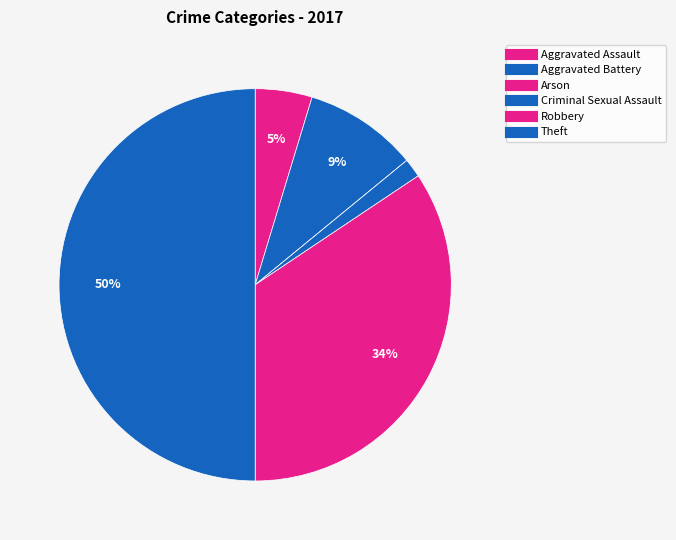

Which category has the biggest portion of the pie?

Theft